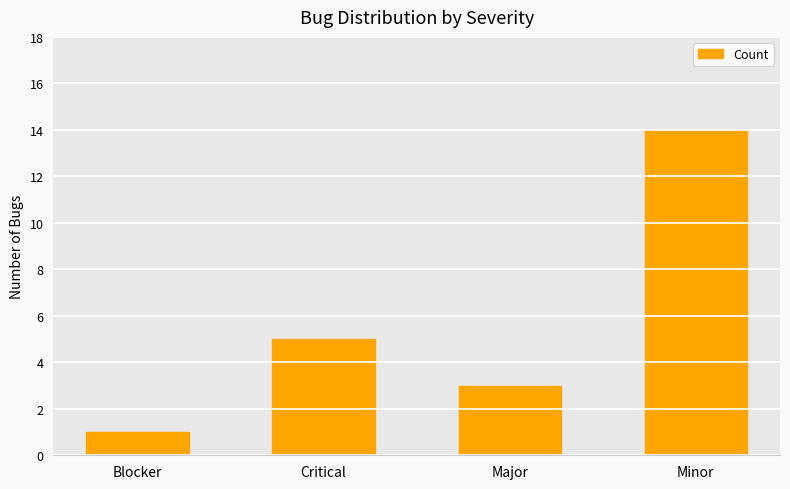

What is the average value?

6